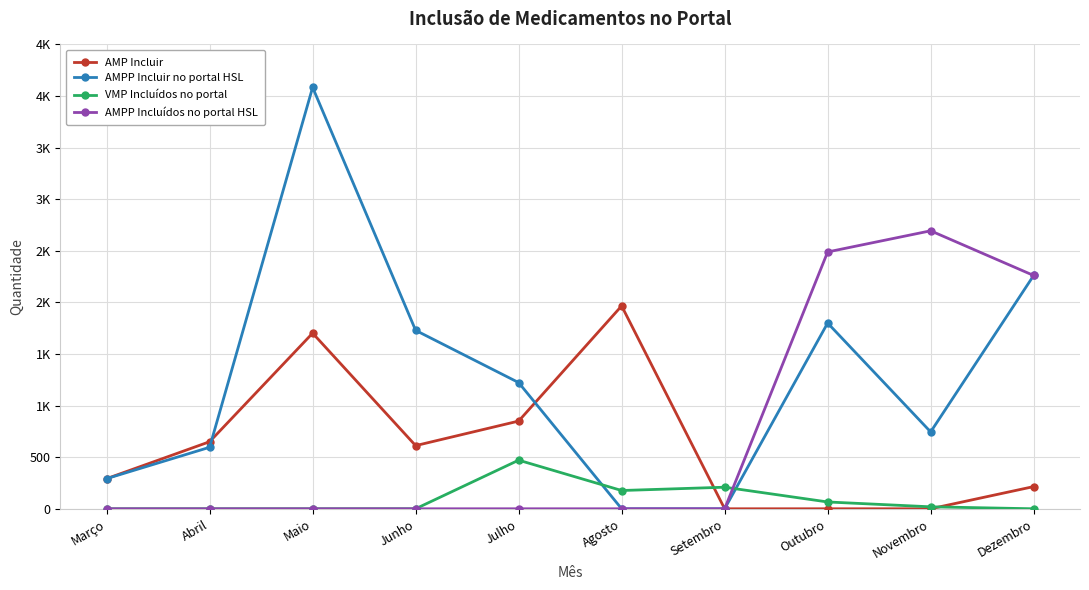

At which category does AMP Incluir reach its first local peak?

Maio